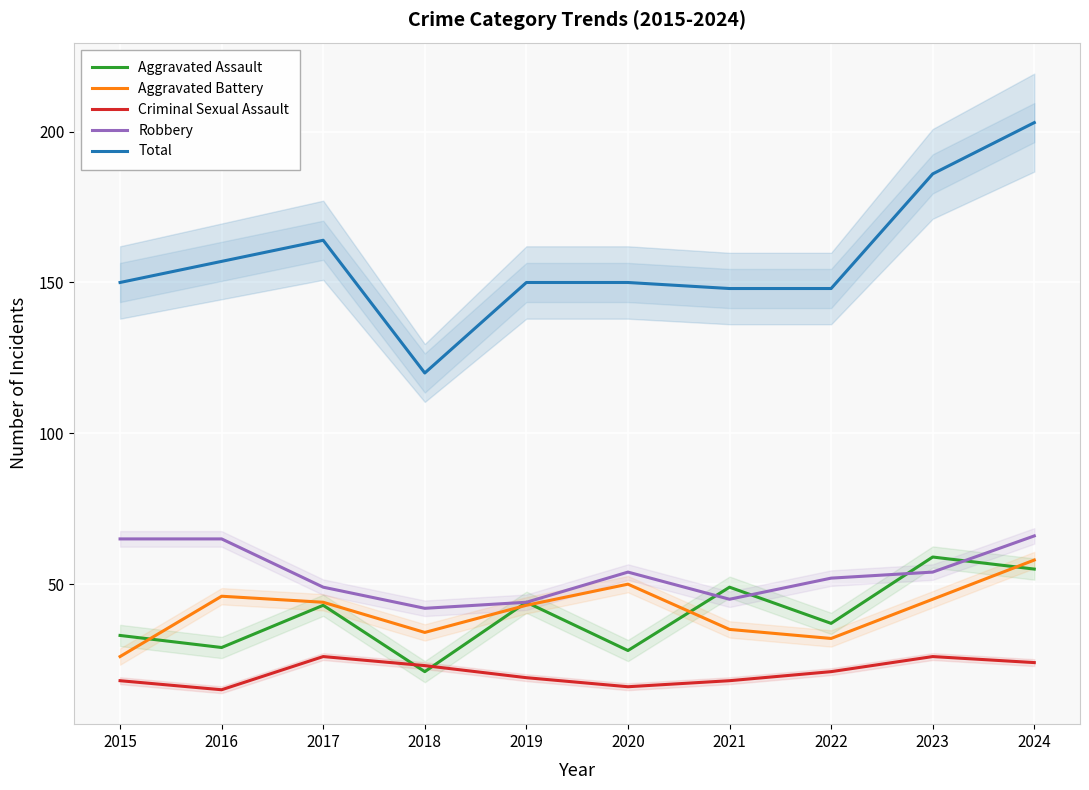

Is the value of Aggravated Assault at 2024 greater than the value of Criminal Sexual Assault at 2022?

Yes